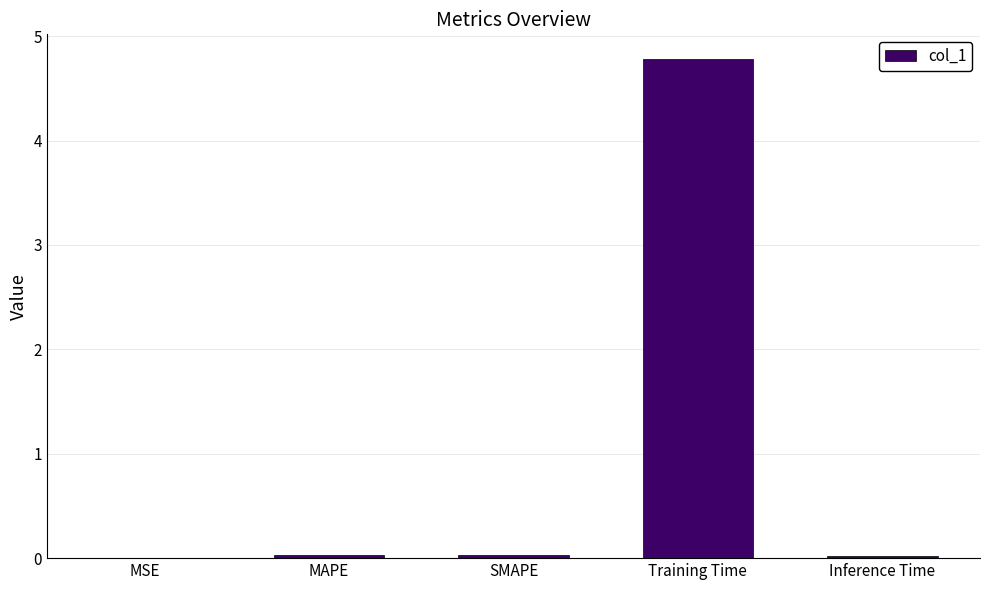

What is the maximum value shown in the chart?

4.8